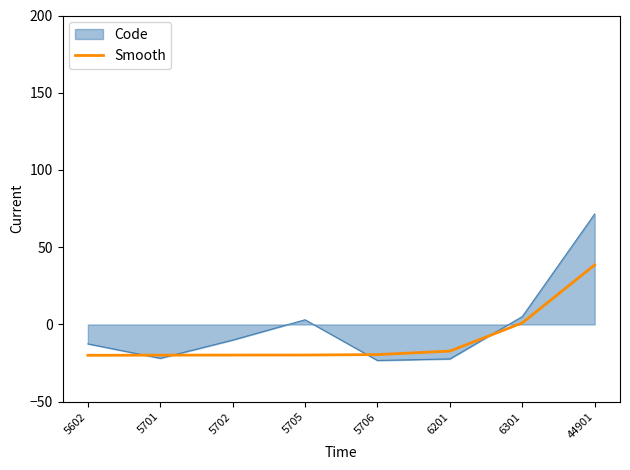

Which series has the largest range (max minus min)?

Code